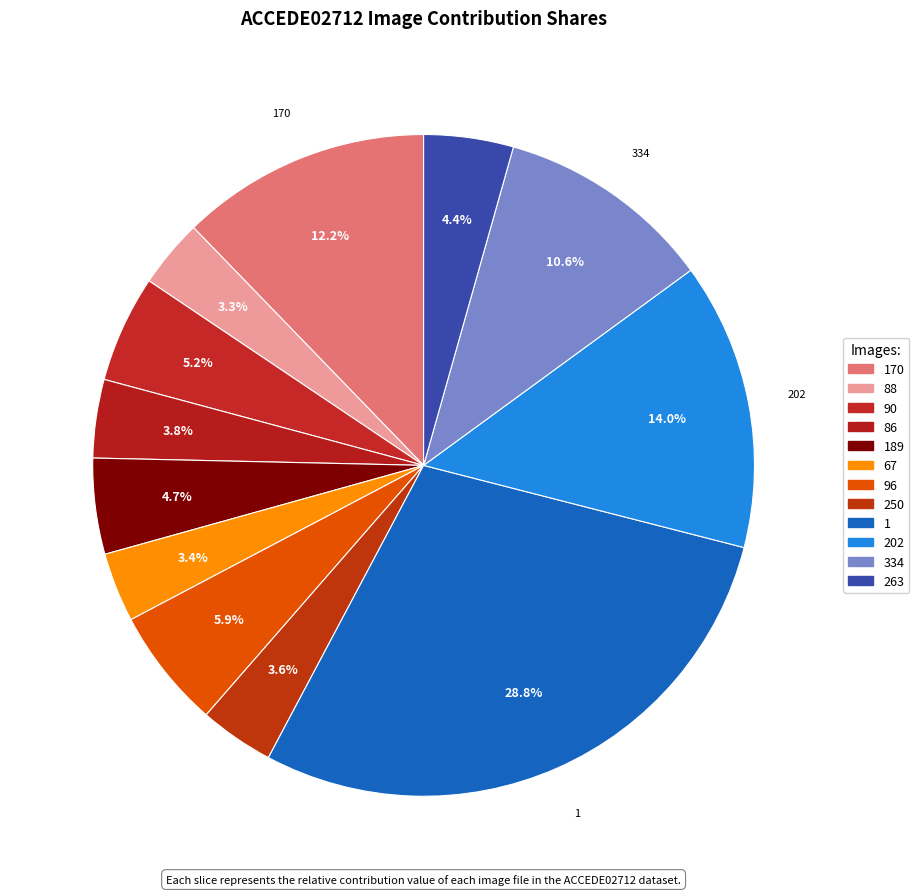

How many slices are in this pie chart?

12